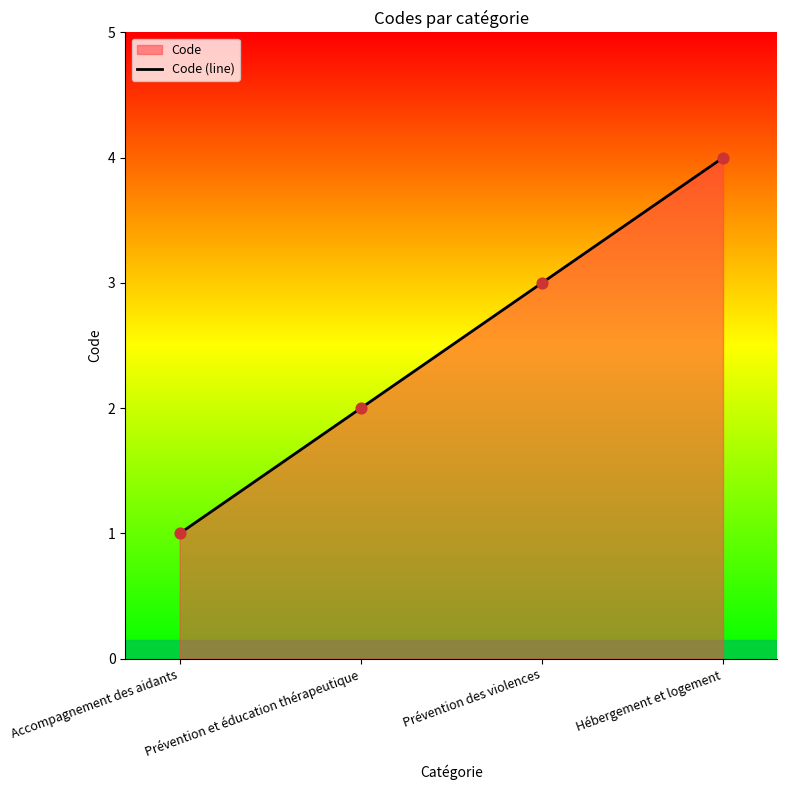

What is the ratio of the value at Hébergement et logement to the value at Prévention et éducation thérapeutique?

2.0